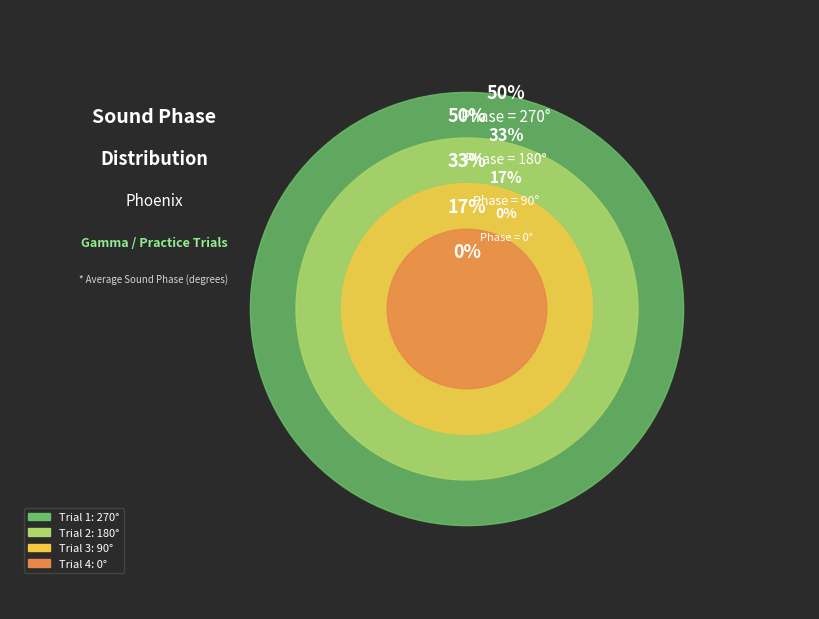

Which slice is the smallest?

4